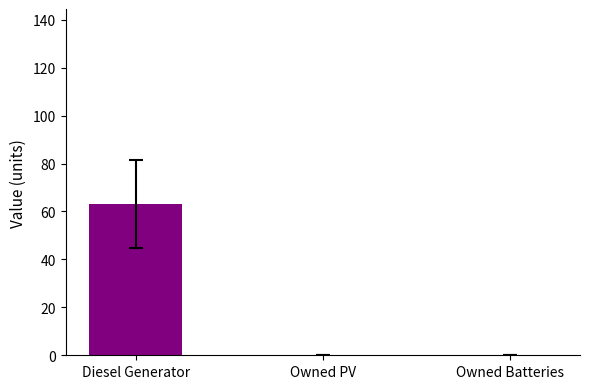

Reading left to right, transcribe all the data shown in this chart.

63	0	0